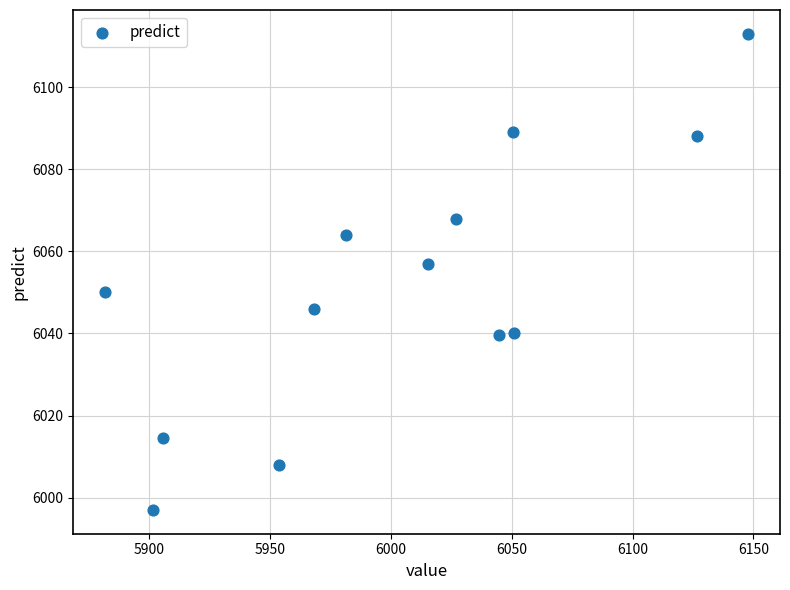

What Y value in the scatter plot is closest to 6055?

6057.0